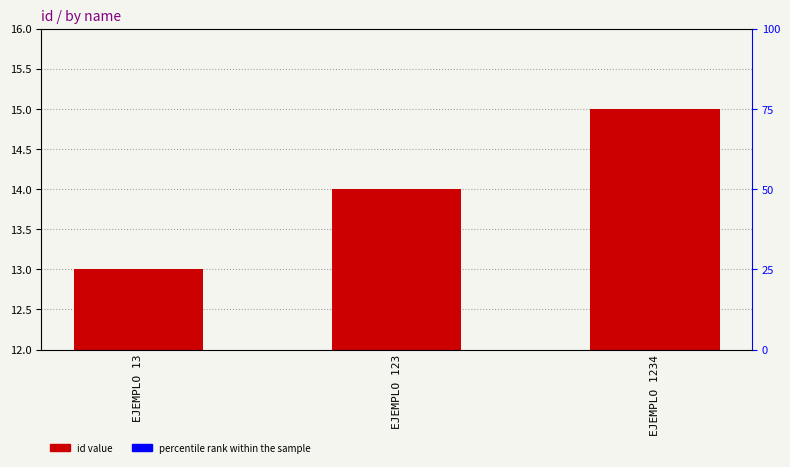

What is the sum of all values?

42